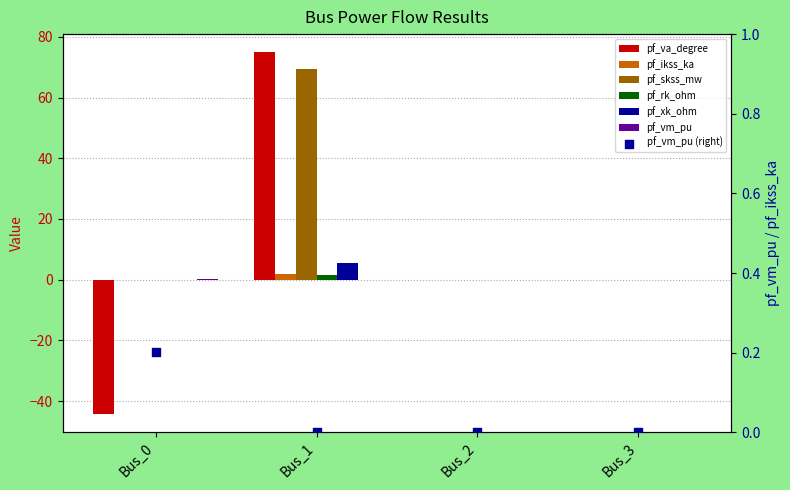

At how many categories does at least one series exceed -29?

4